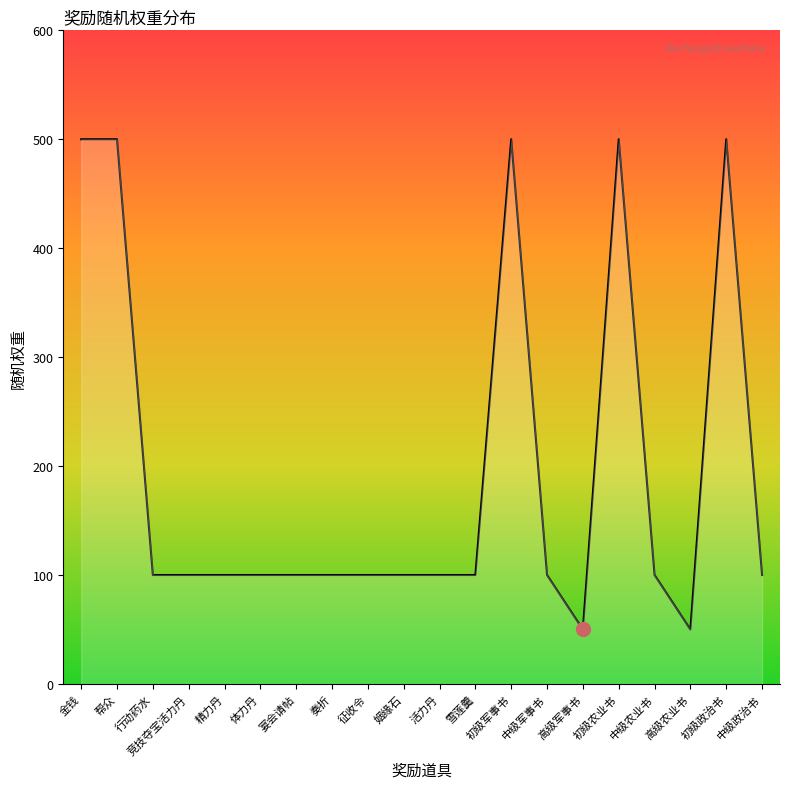

Reading right to left, extract all data points from this chart.

100	500	50	100	500	50	100	500	100	100	100	100	100	100	100	100	100	100	500	500